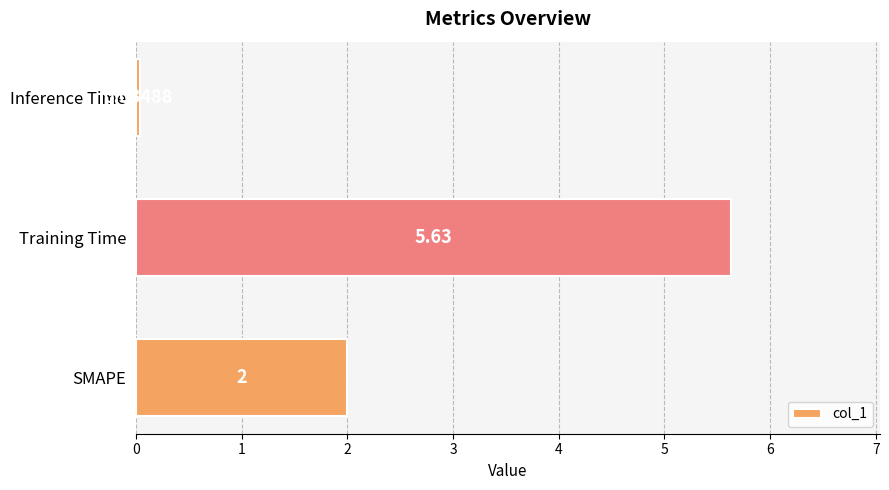

What is the change in value from SMAPE to Inference Time?

-2.0